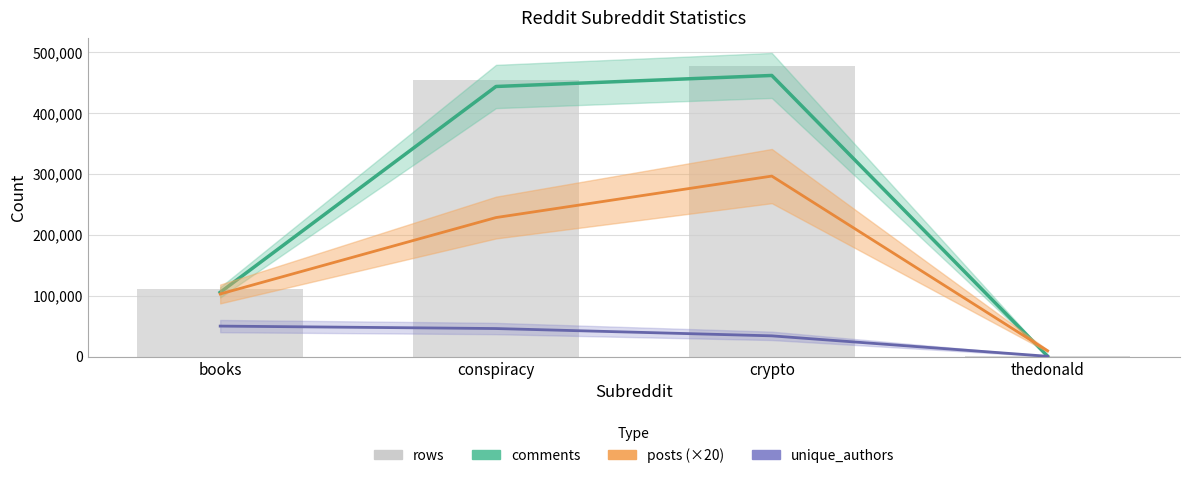

At which category is the sum across all series the highest?

crypto